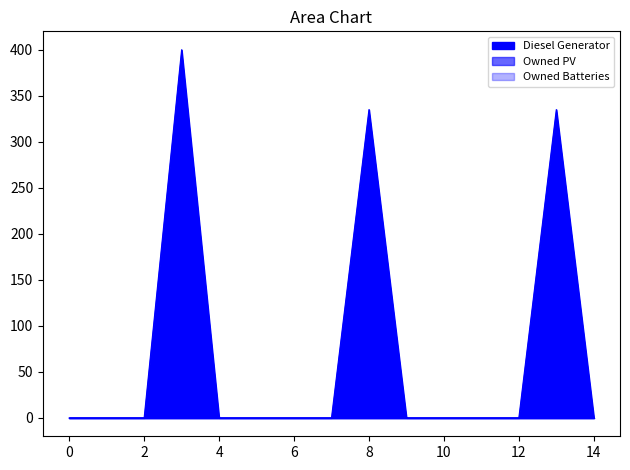

Is it true that Owned Batteries equals 0.0 at 12?

True